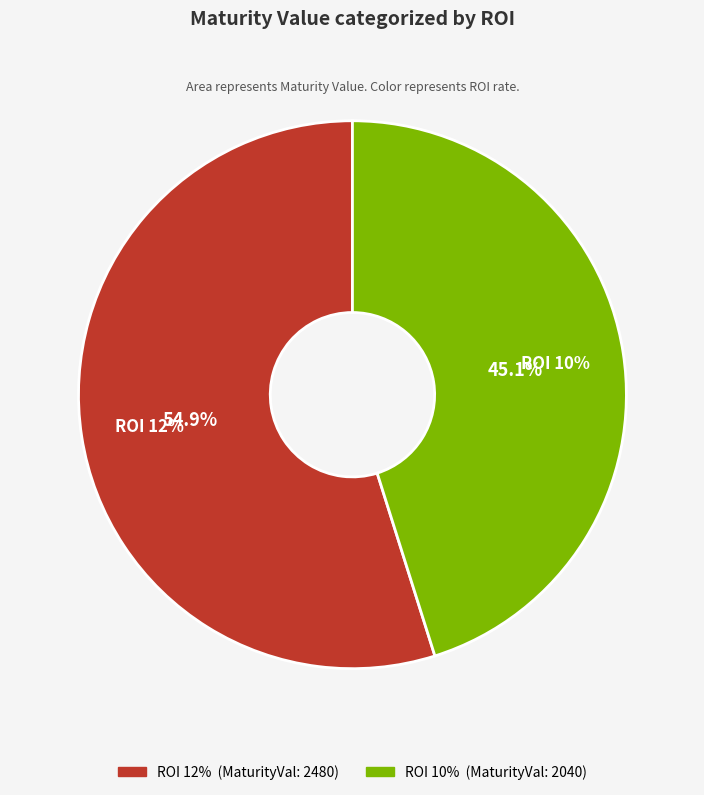

To the nearest percent, what is the difference between the ROI 12% and ROI 10% slice percentages?

10%